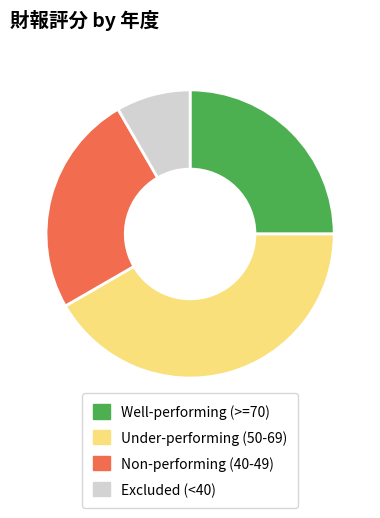

Does any single category account for the majority?

No